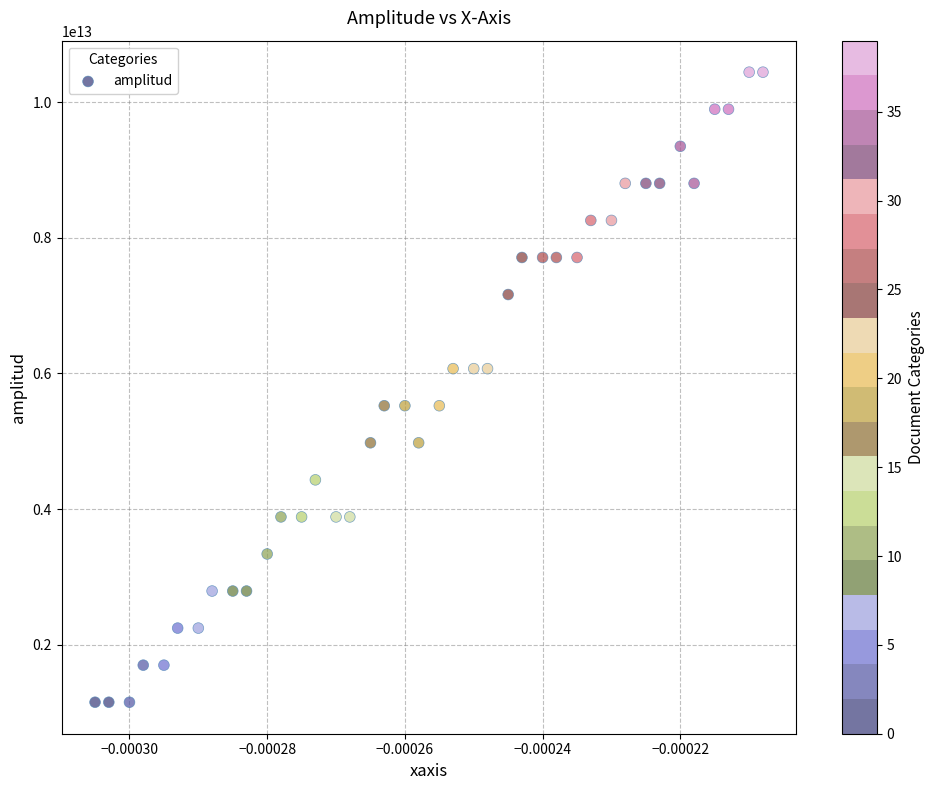

How many data points are displayed?

40